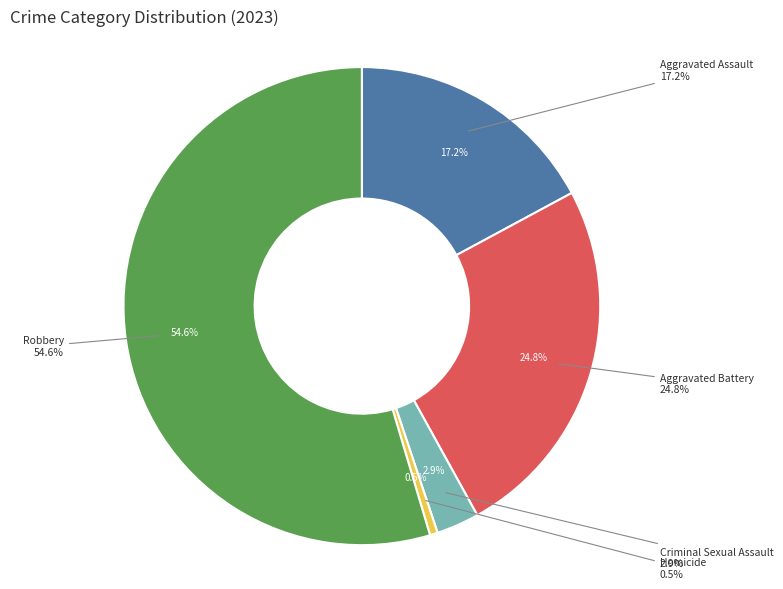

What is the largest slice in the pie chart?

Robbery